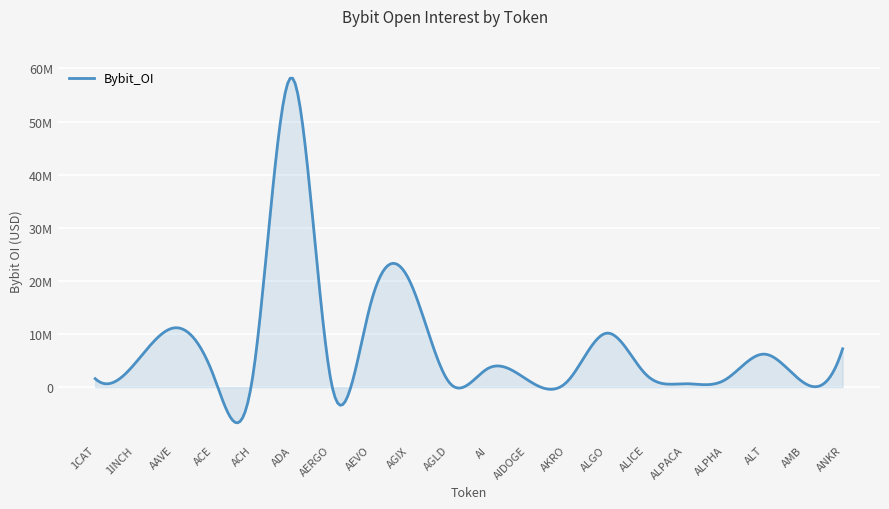

Does the chart have visible grid lines?

Yes